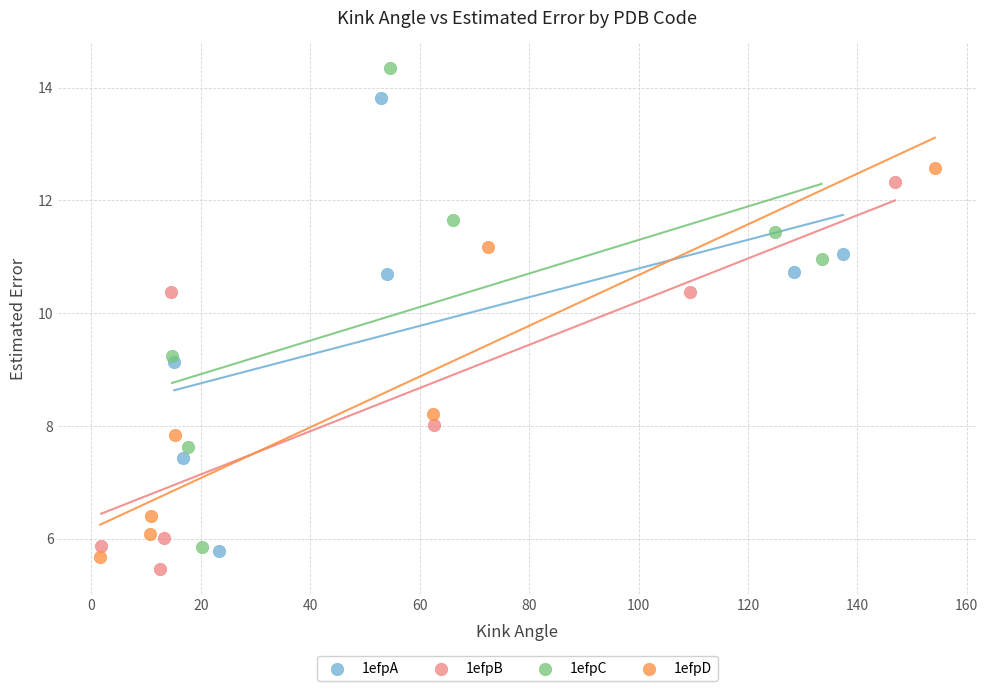

Which series contains the highest Y value?

1efpC